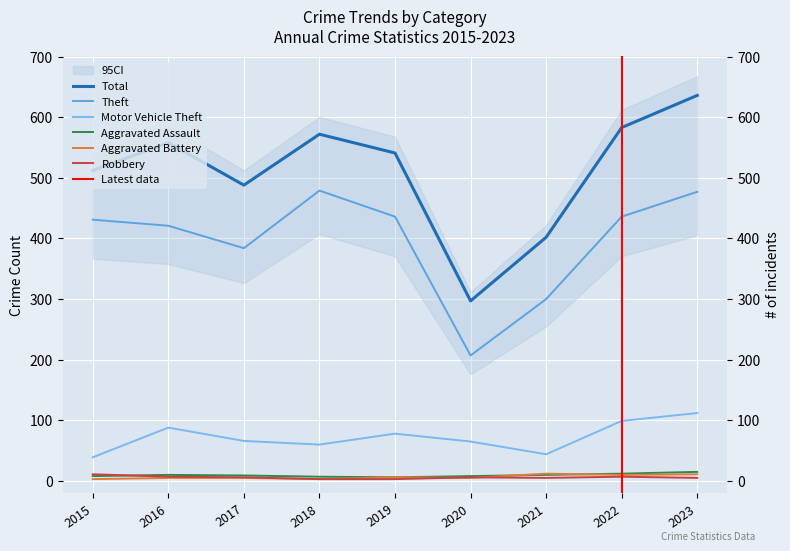

How many data points in Aggravated Battery are above 5?

4